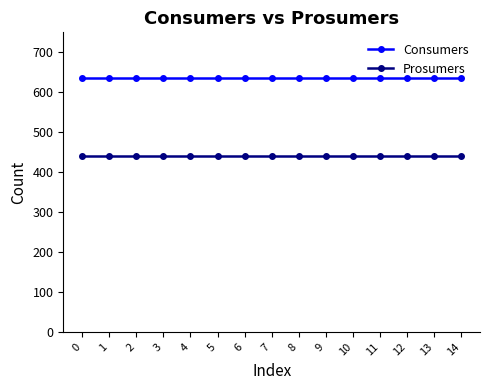

What is the value of the Prosumers point at the 9th from the left?

440